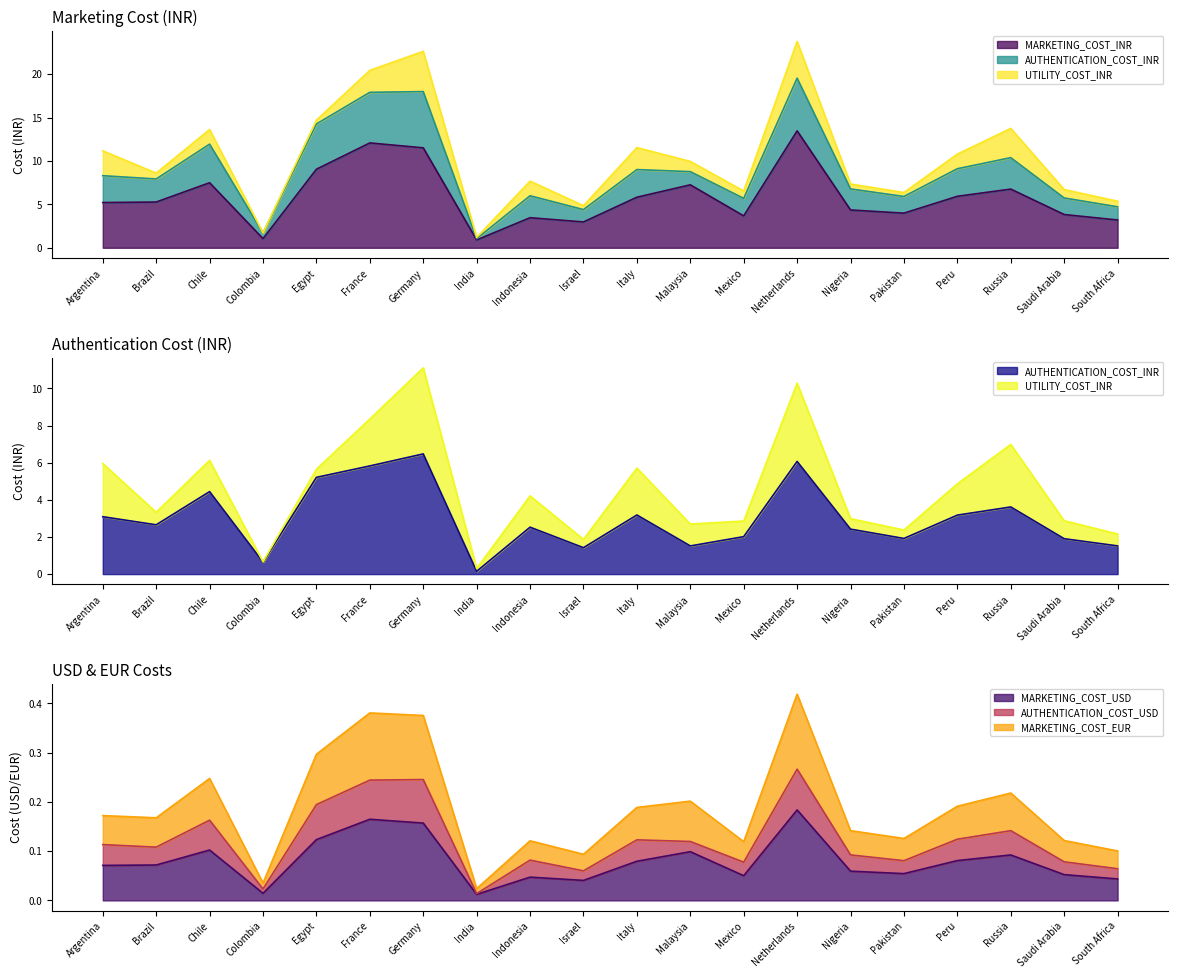

Reading left to right, what are all the values shown in this chart?

MARKETING_COST_INR: 5.2	5.3	7.5	1.1	9.0	12.1	11.5	0.9	3.5	3.0	5.8	7.2	3.7	13.5	4.4	4.0	5.9	6.8	3.8	3.2
AUTHENTICATION_COST_INR: 3.1	2.7	4.4	0.6	5.2	5.8	6.5	0.1	2.5	1.4	3.2	1.5	2.0	6.1	2.4	1.9	3.2	3.6	1.9	1.5
MARKETING_COST_USD: 0.1	0.1	0.1	0.0	0.1	0.2	0.2	0.0	0.0	0.0	0.1	0.1	0.1	0.2	0.1	0.1	0.1	0.1	0.1	0.0
MARKETING_COST_EUR: 0.2	0.2	0.2	0.0	0.3	0.4	0.4	0.0	0.1	0.1	0.2	0.2	0.1	0.4	0.1	0.1	0.2	0.2	0.1	0.1